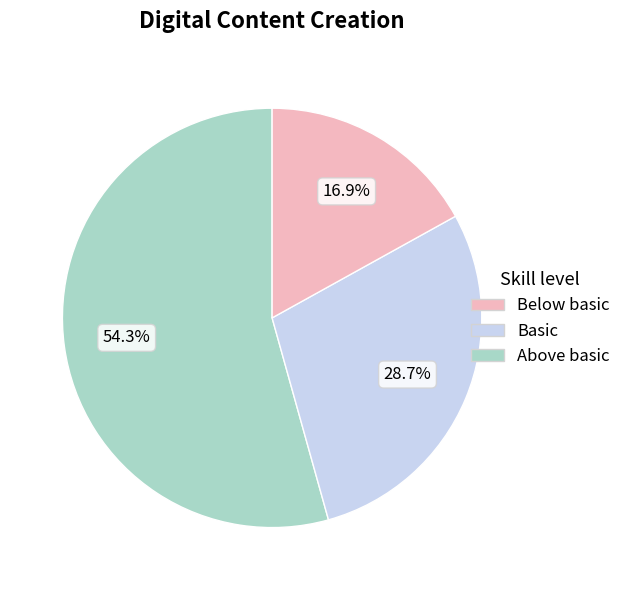

Does any single category account for the majority?

Yes